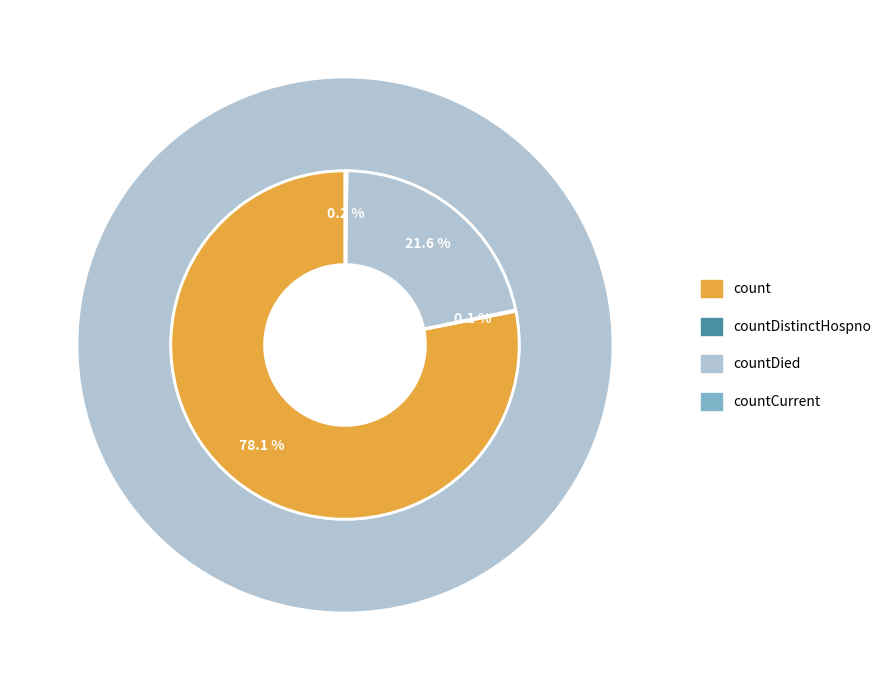

How many slices are in this pie chart?

5